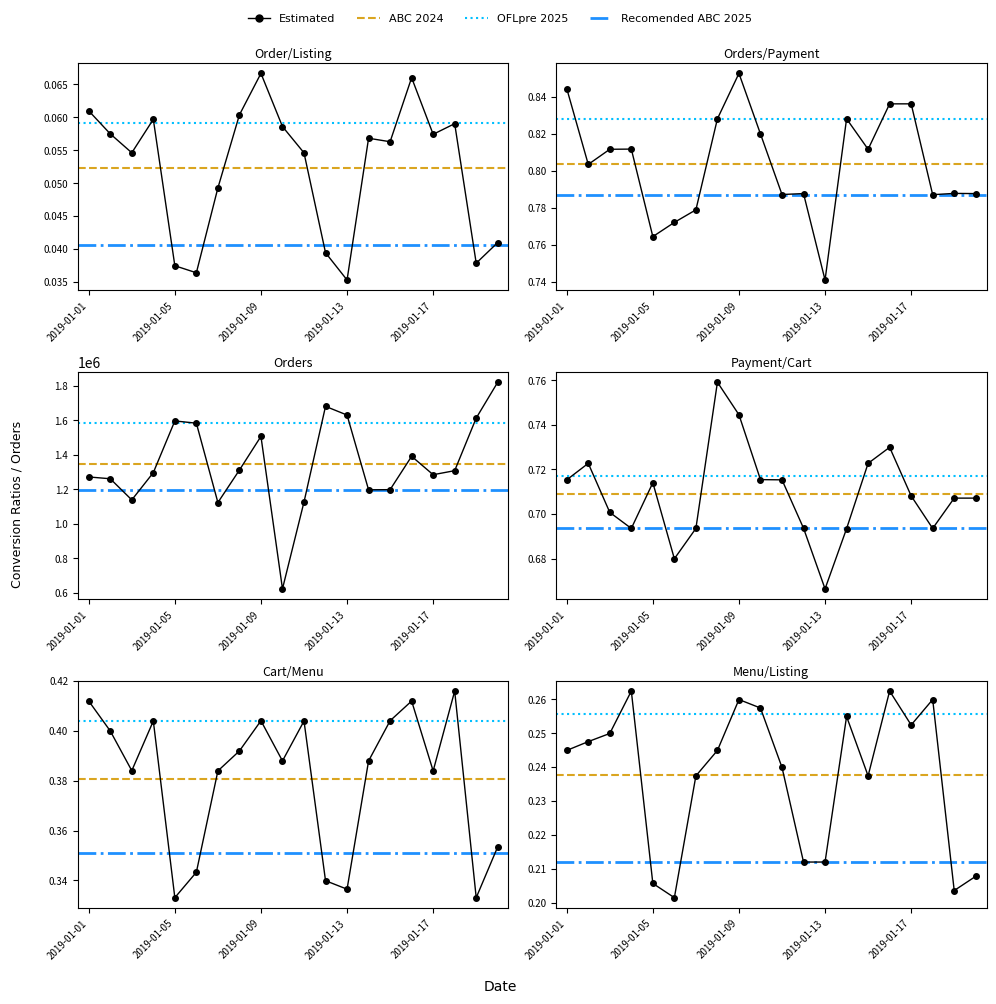

What is the spread (max minus min) of values at 2019-01-06?

1582881.0